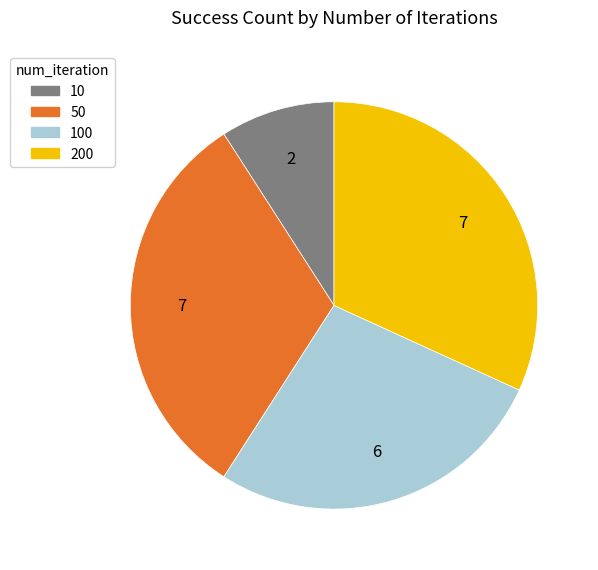

How many segments does this pie chart have?

4